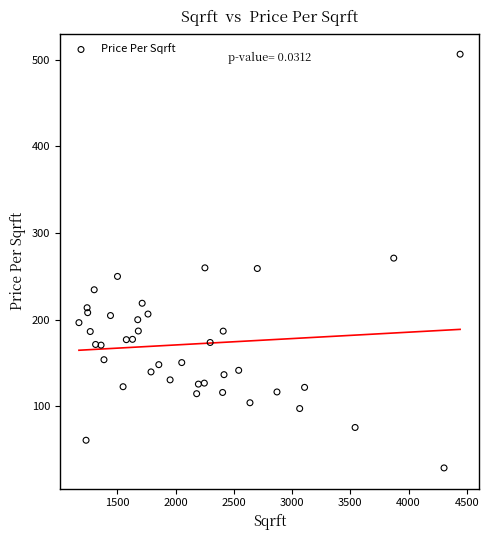

What is the range of Y values (max minus min)?

477.4